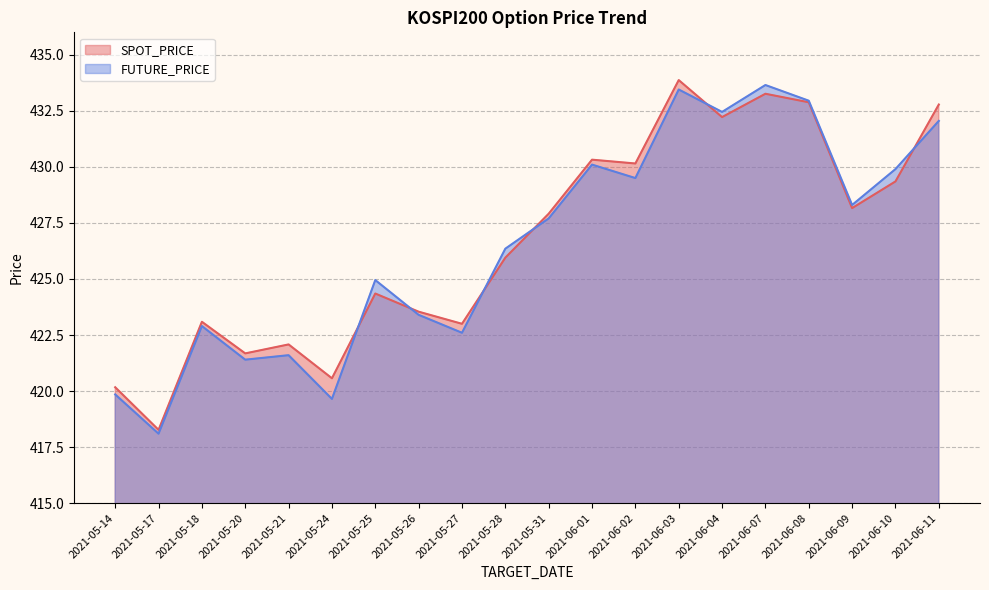

At which category does the chart reach its peak across all series?

2021-06-03